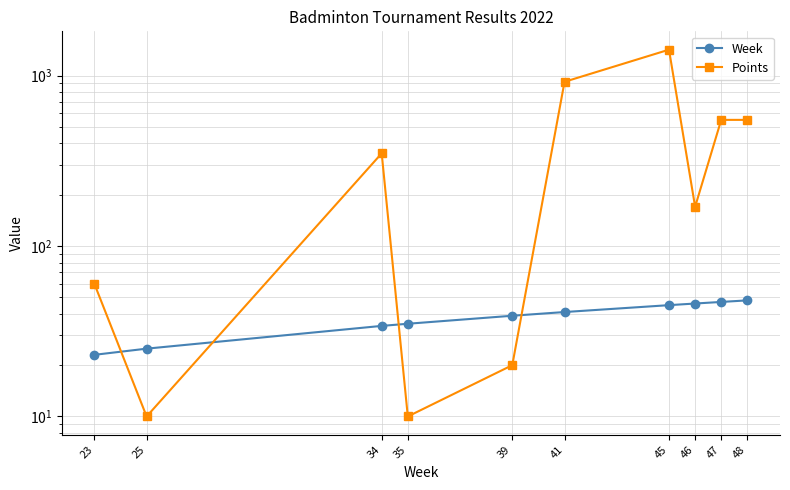

At which label is Week closest to 35?

35